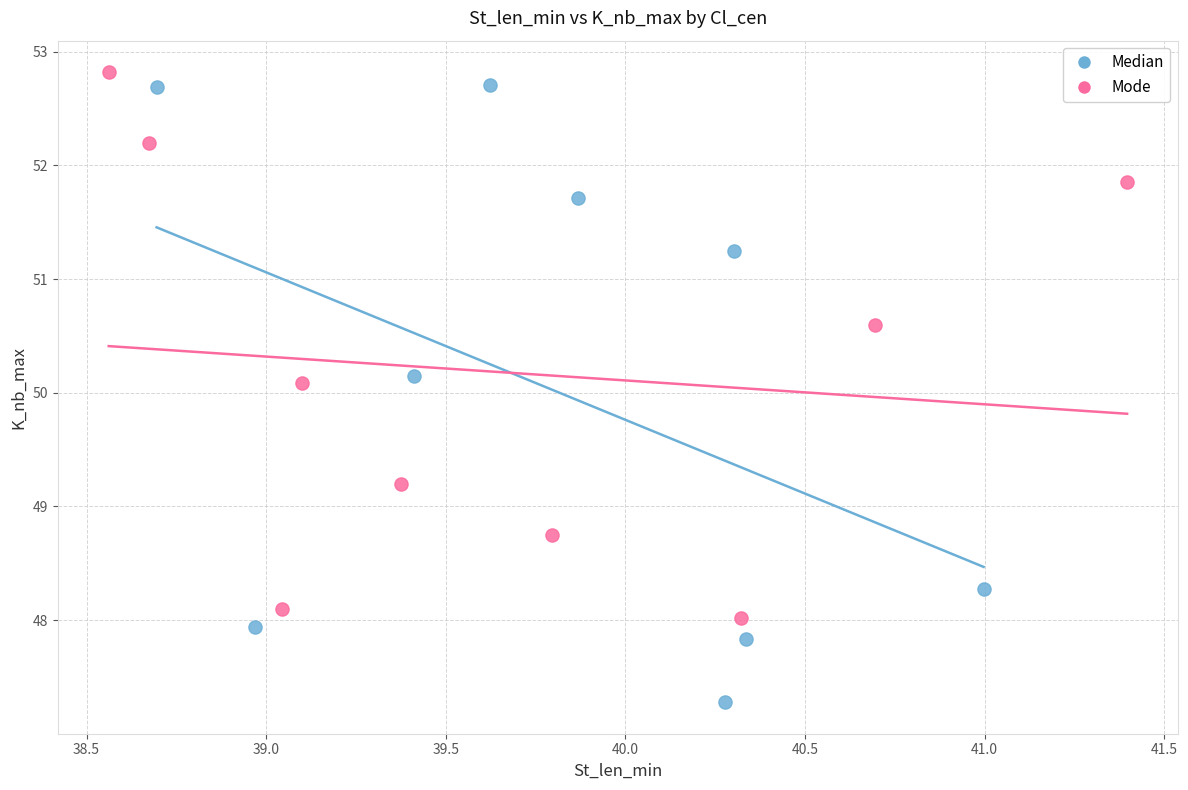

Which series contains the lowest Y value?

Median